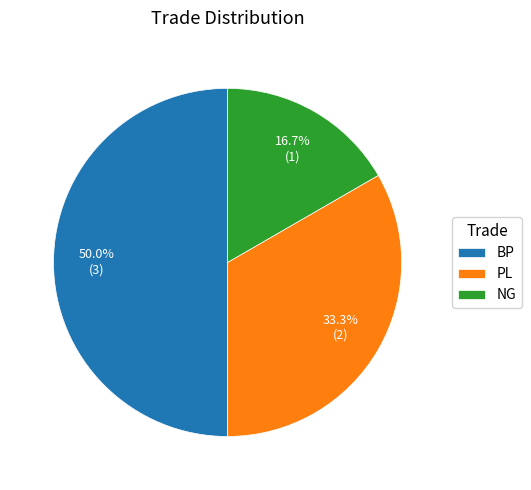

Which has a higher value, PL or NG?

PL